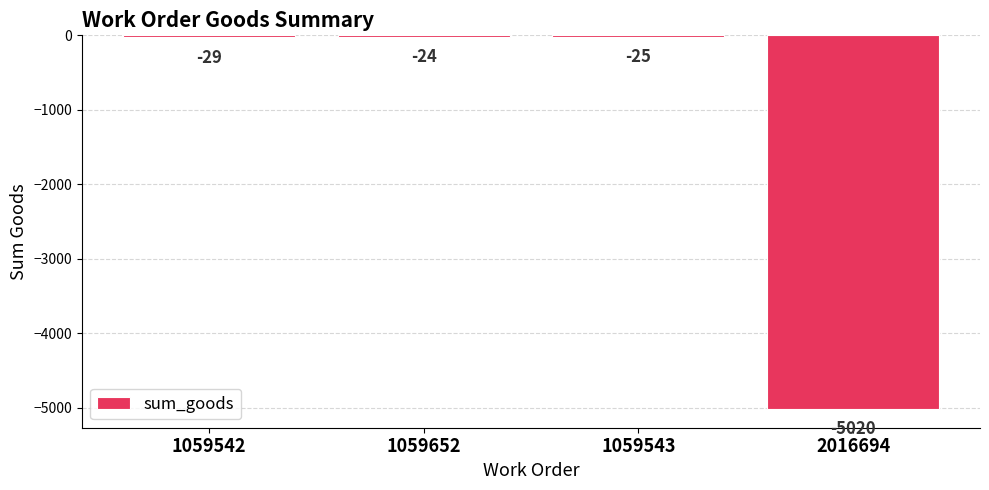

What is the approximate value at 2016694, to the nearest 100?

-5000